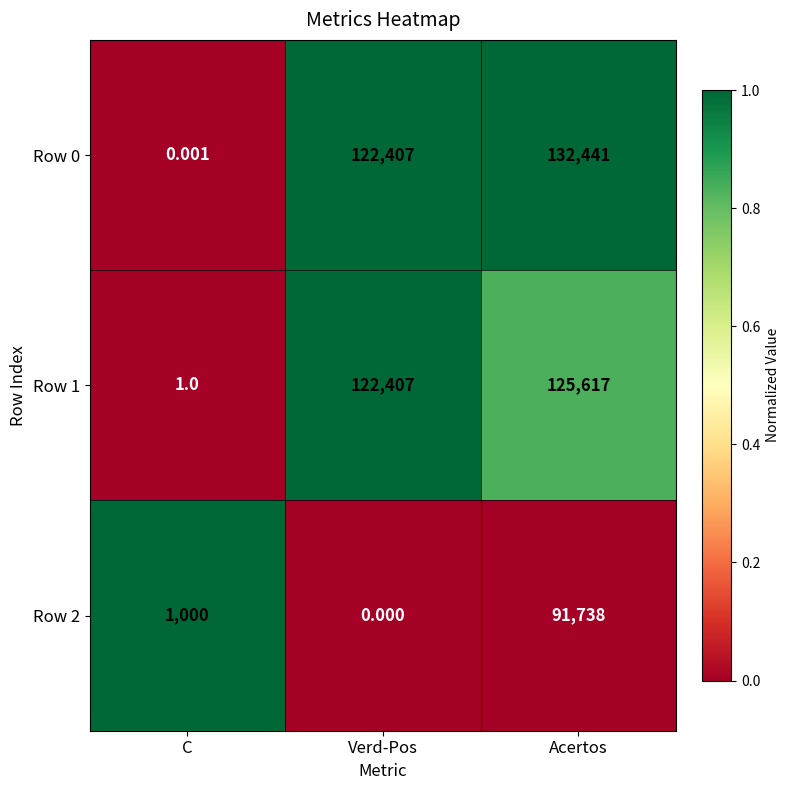

Is the value of Row 0 at C greater than the value of Row 1 at Verd-Pos?

No